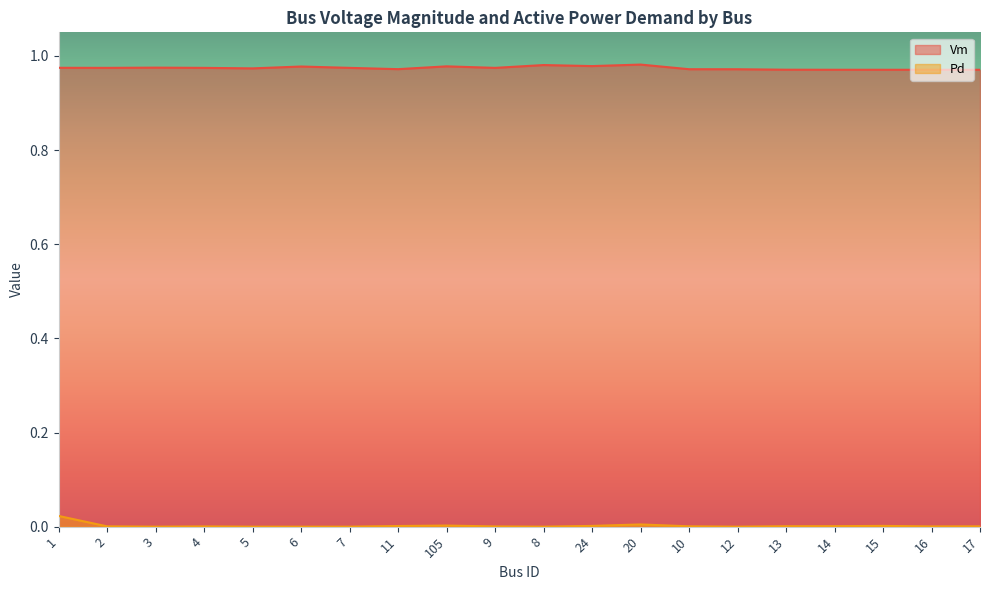

What position from the left is 7?

7